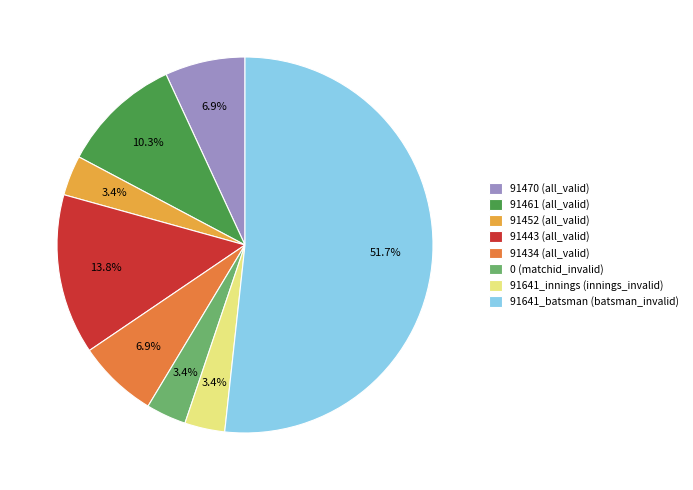

Is the sum of 91470 and 91461 greater than half?

No